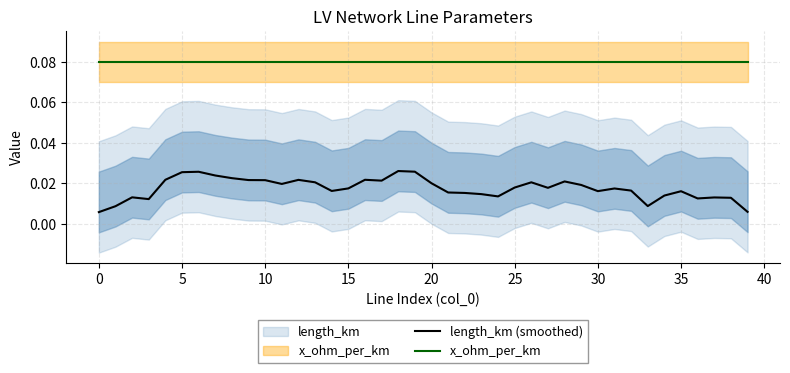

Is it true that length_km (smoothed) equals 0.0 at 24?

True